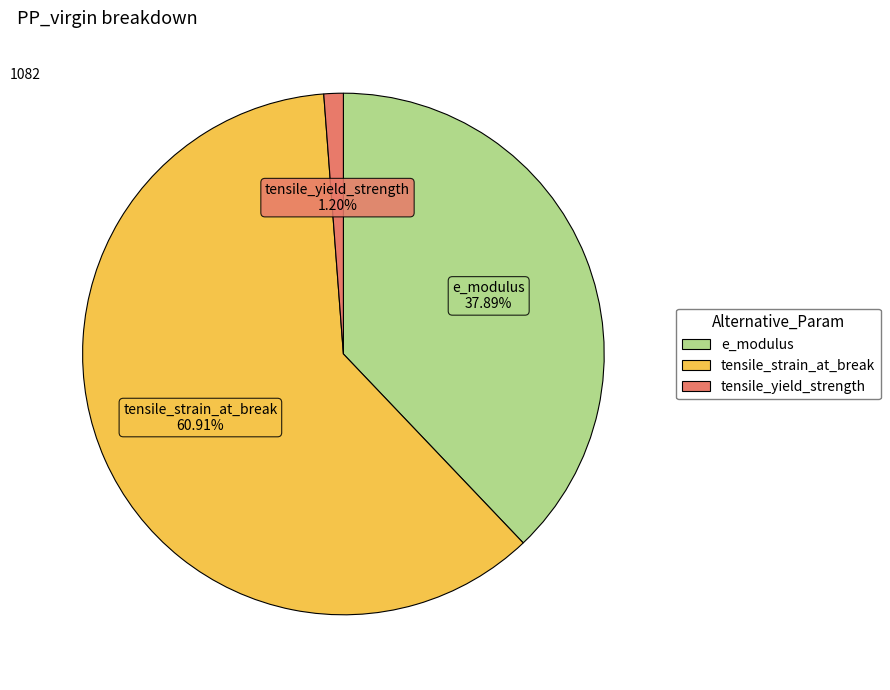

True or false: tensile_yield_strength accounts for 11% of the total.

False